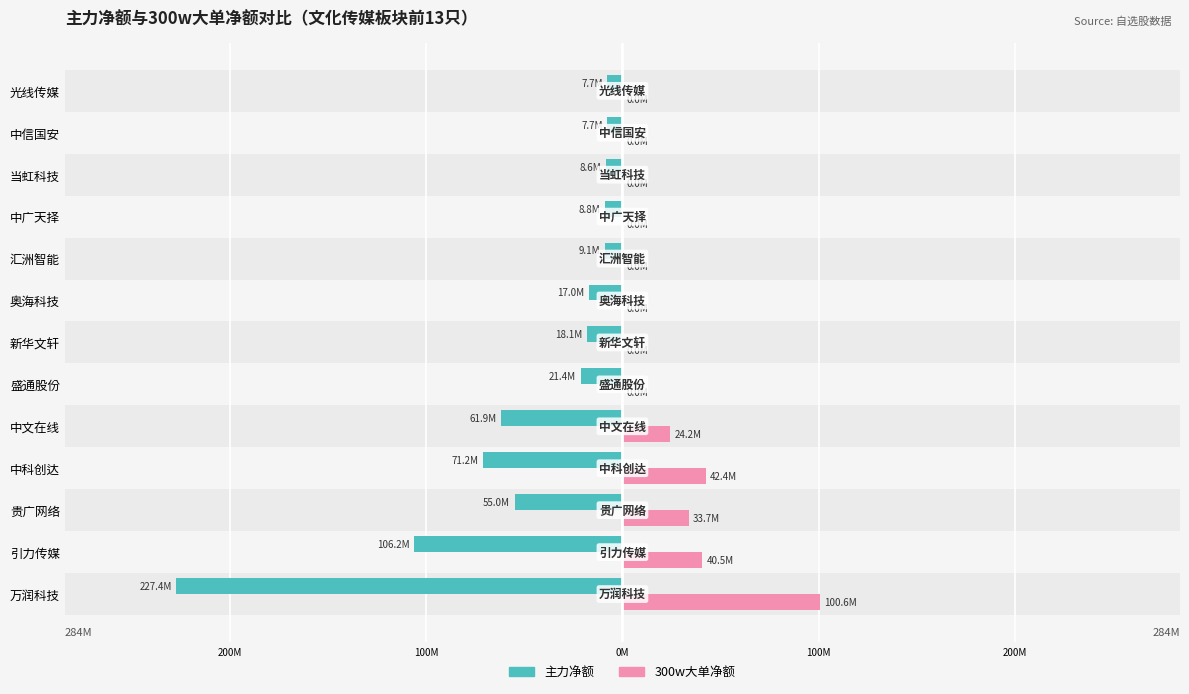

What are all the series names shown in the legend?

主力净额, 300w大单净额